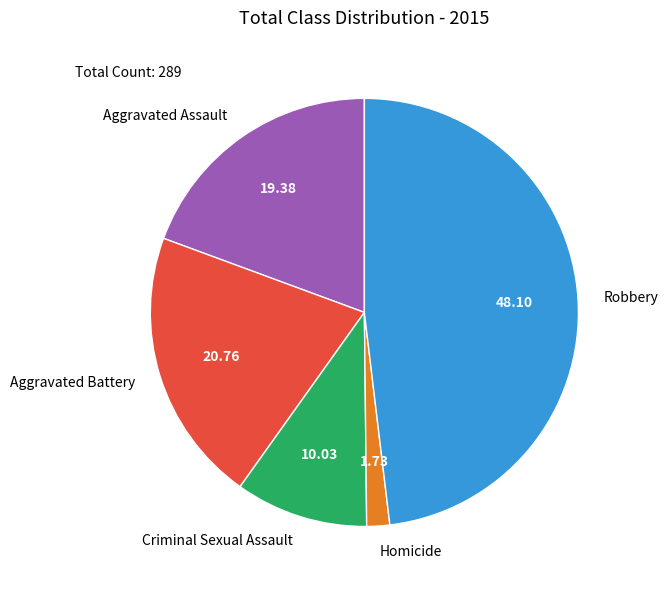

Count the number of slices in the pie.

5